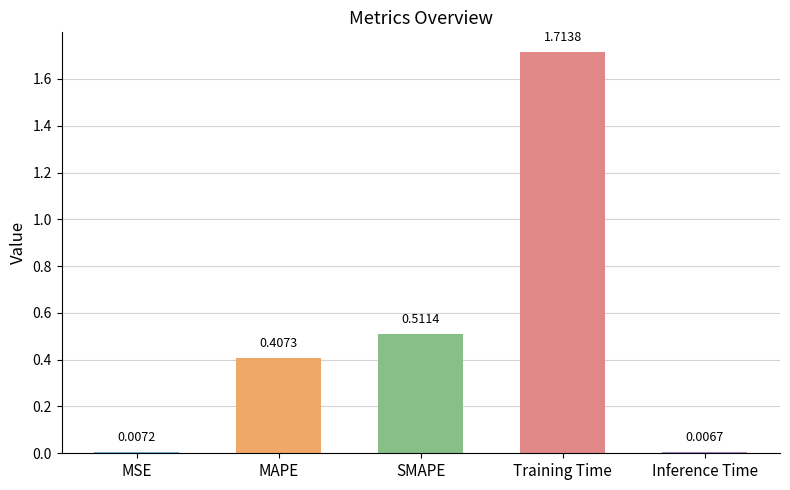

What is the label of the 5th bar from the left?

Inference Time